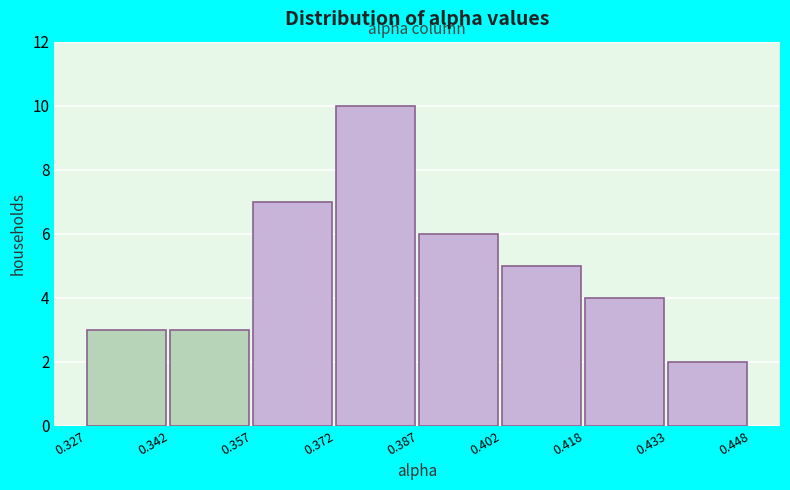

Reading left to right, list every bar in this chart as the range it spans on the x-axis followed by its height. The values are not printed on the chart, so give them approximately, as read against the axis.

0.327 to 0.342: 3
0.342 to 0.357: 3
0.357 to 0.372: 7
0.372 to 0.387: 10
0.387 to 0.402: 6
0.402 to 0.418: 5
0.418 to 0.433: 4
0.433 to 0.448: 2